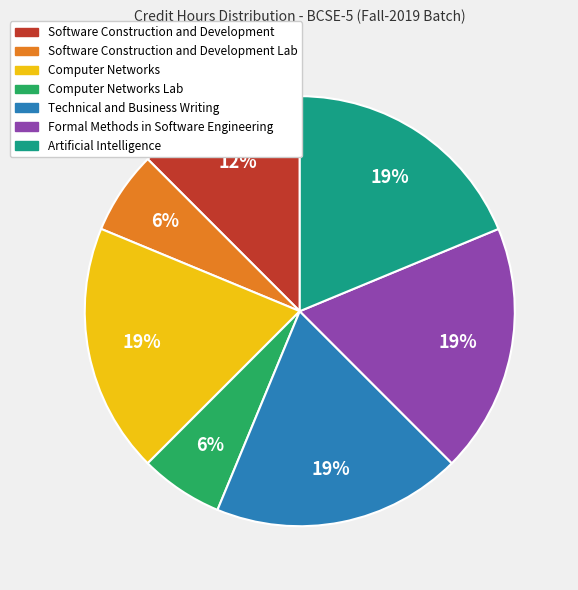

To the nearest percent, what is the average slice percentage?

14%